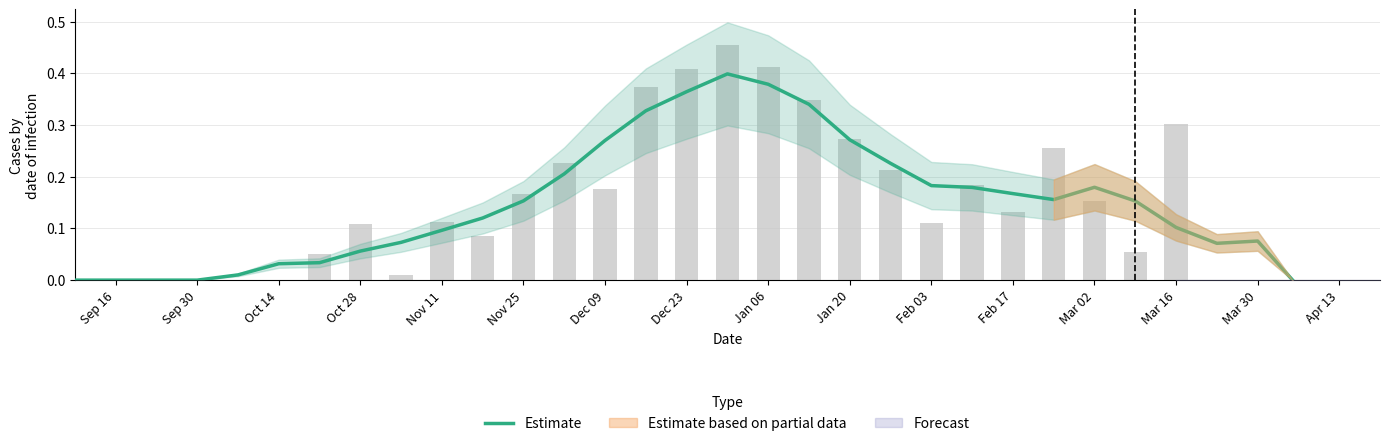

The value at 22 is 0.1. True or false?

False